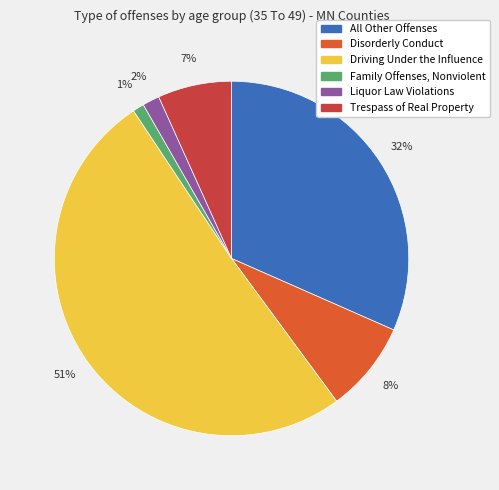

Is All Other Offenses the majority of the pie?

No